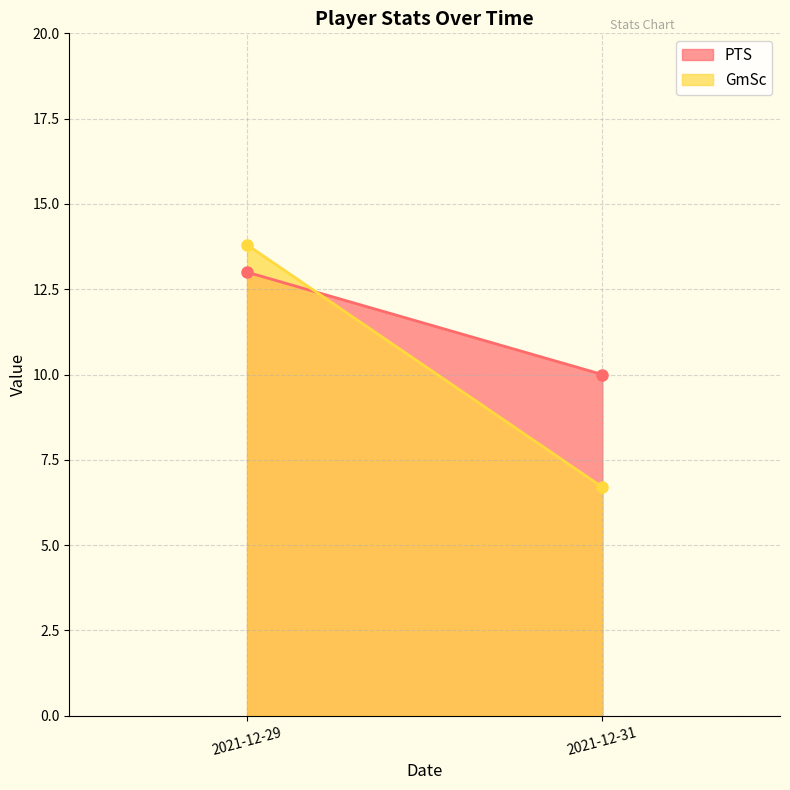

How many values in the GmSc series exceed 13?

1